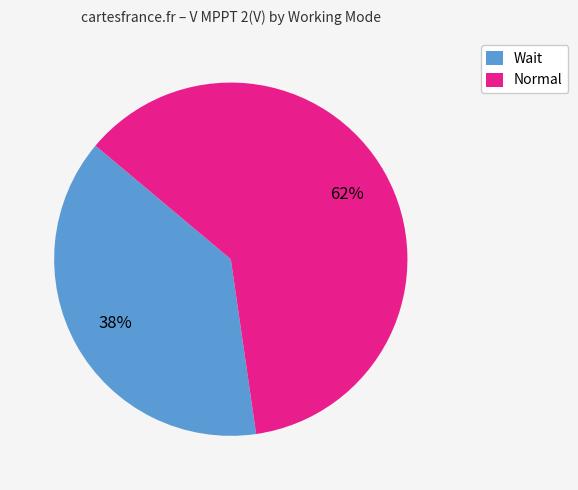

To the nearest percent, what percentage of the pie is Normal?

62%